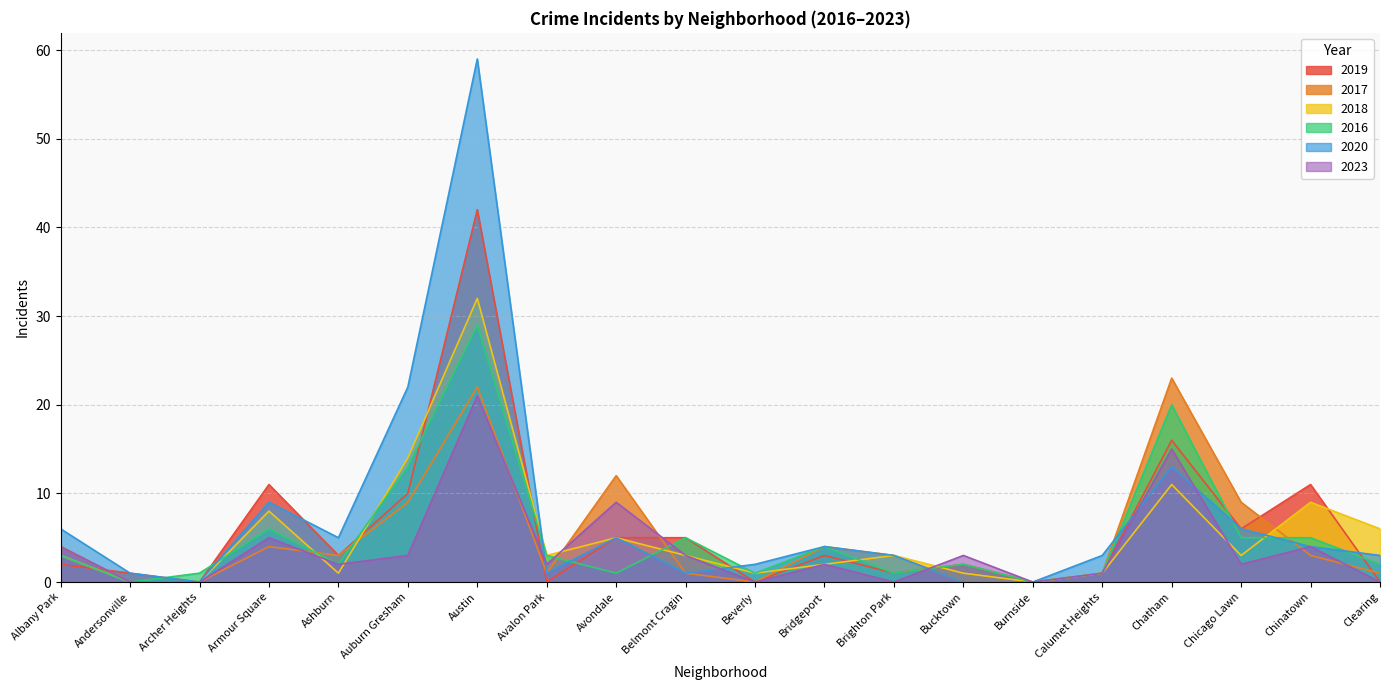

How many data points in 2023 are less than 2?

7